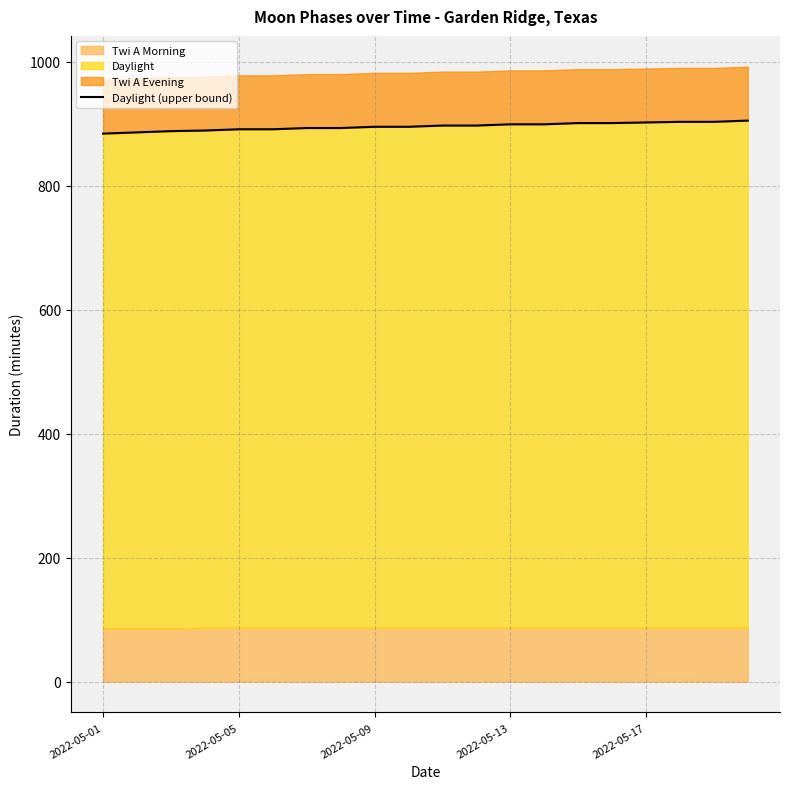

Which label corresponds to the smallest value in the chart?

2022-05-01